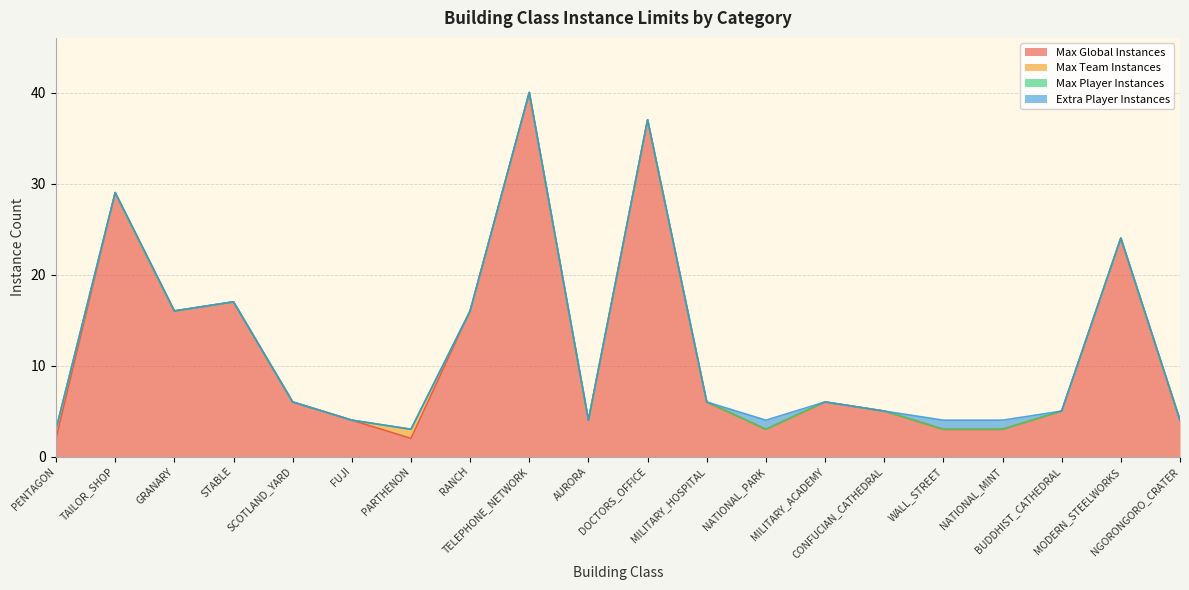

Reading left to right, what are all the values shown in this chart?

Max Global Instances: 2	29	16	17	6	4	2	16	40	4	37	6	3	6	5	3	3	5	24	4
Max Team Instances: 1	0	0	0	0	0	1	0	0	0	0	0	0	0	0	0	0	0	0	0
Max Player Instances: 0	0	0	0	0	0	0	0	0	0	0	0	0	0	0	0	0	0	0	0
Extra Player Instances: 0	0	0	0	0	0	0	0	0	0	0	0	1	0	0	1	1	0	0	0